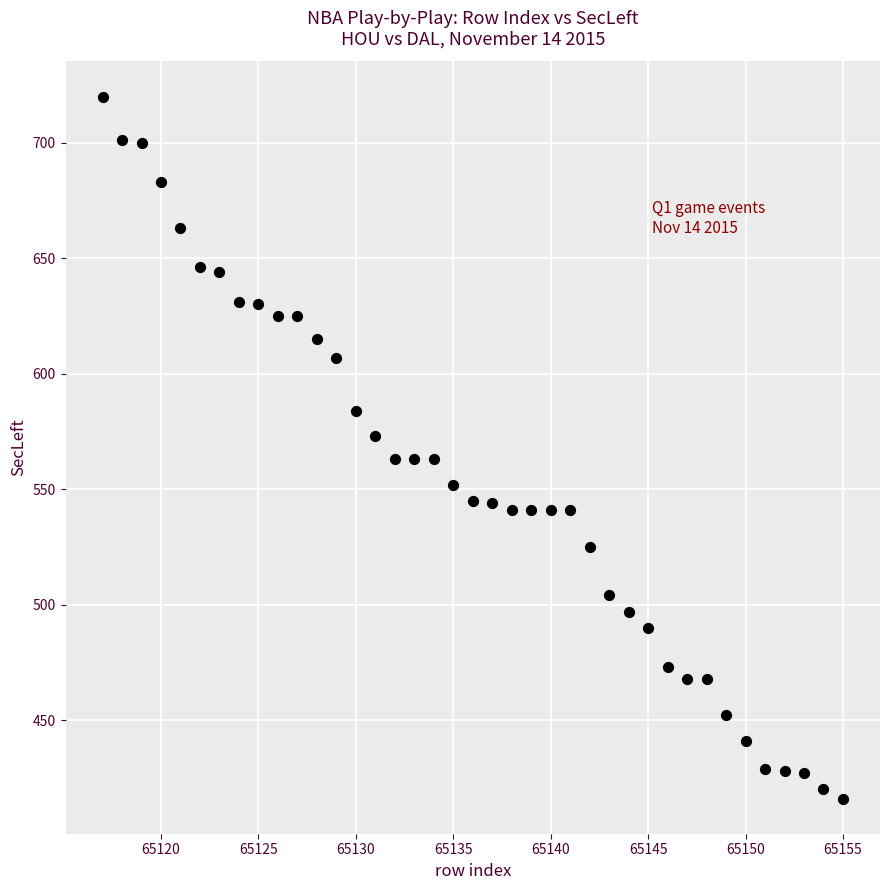

What is the range of X values (max minus min)?

38